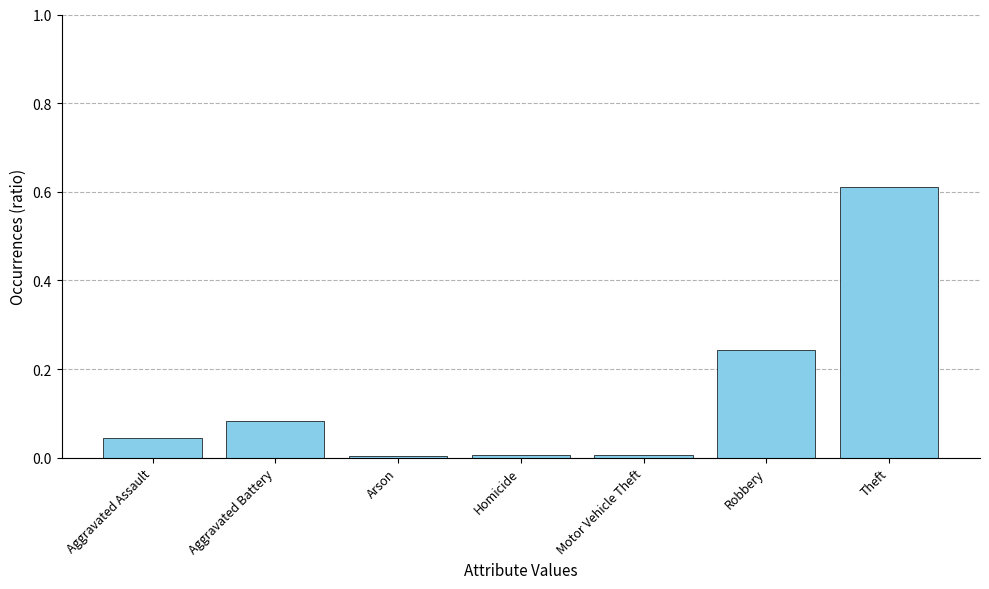

What is the label of the 7th bar from the right?

Aggravated Assault